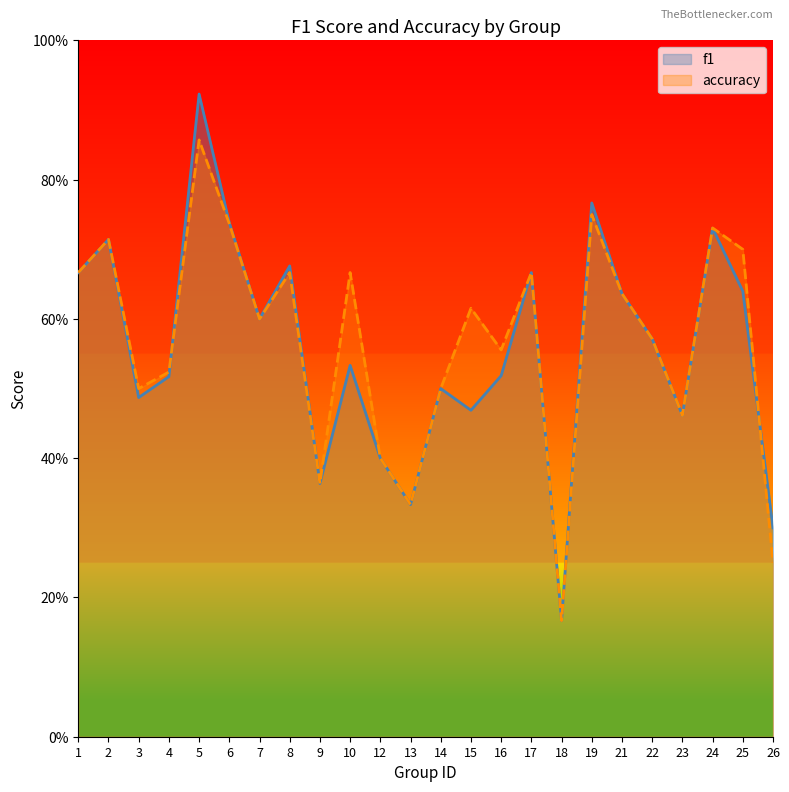

Rank the series by their average value, from lowest to highest.

f1, accuracy